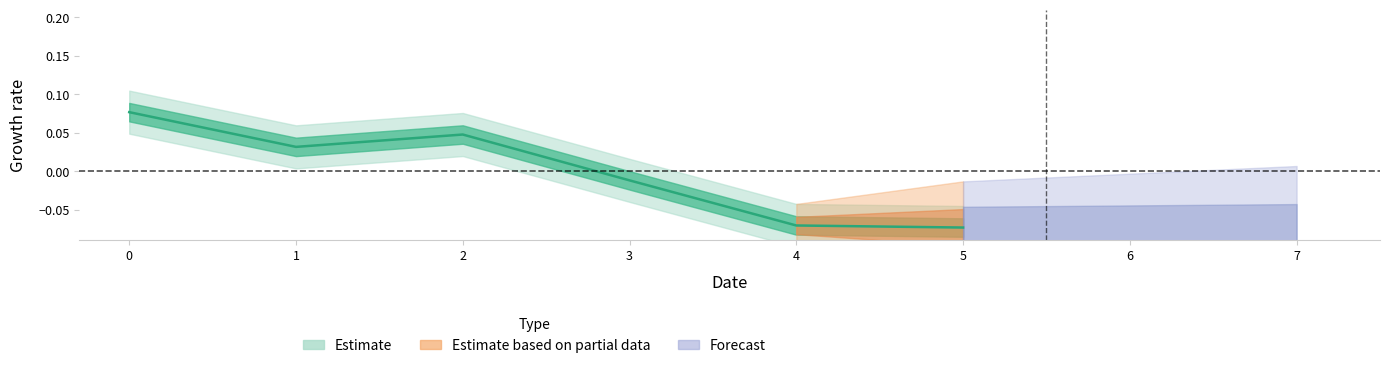

Reading left to right, list all the values displayed in this chart.

0.1	0.0	0.0	-0.0	-0.1	-0.1